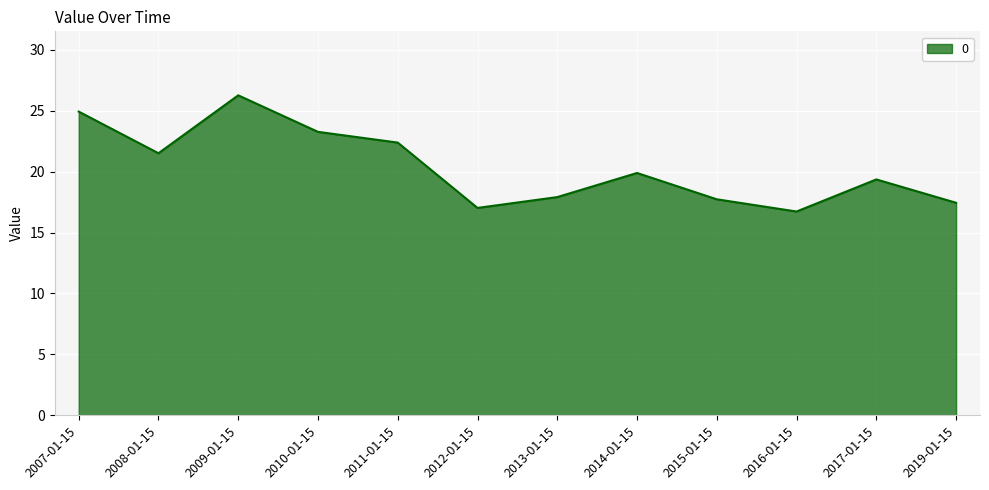

Which has a higher value, 2012-01-15 or 2007-01-15?

2007-01-15